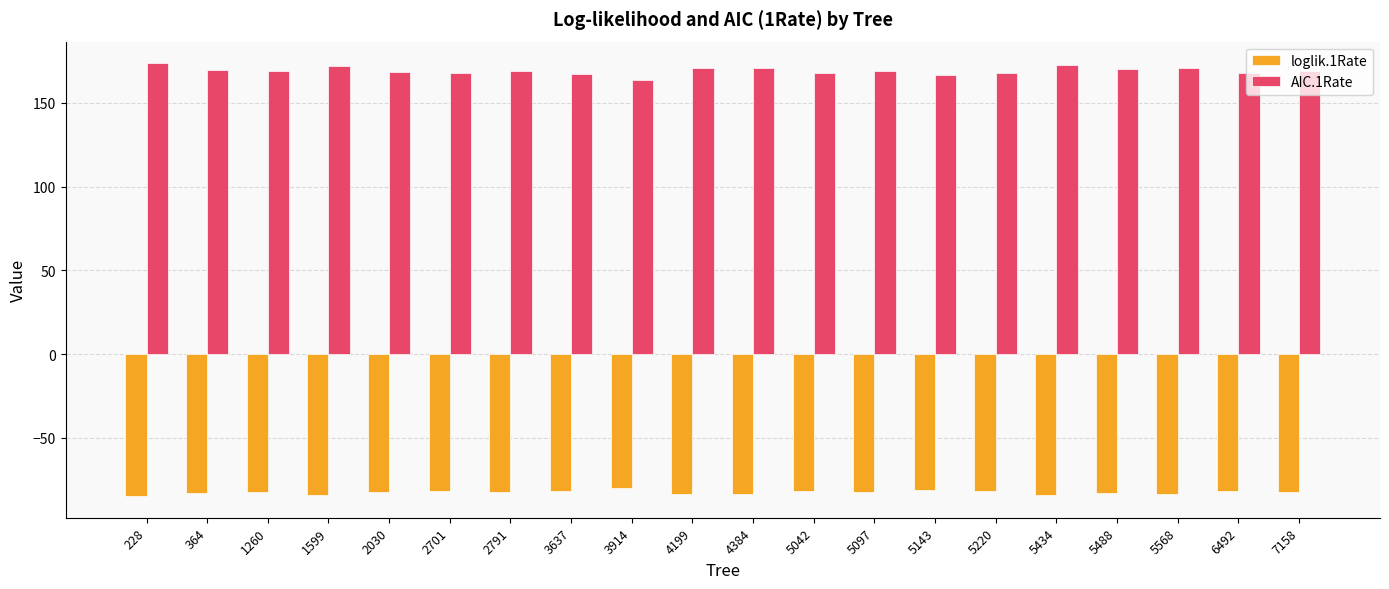

What is the approximate value of AIC.1Rate at 5220?

167.7